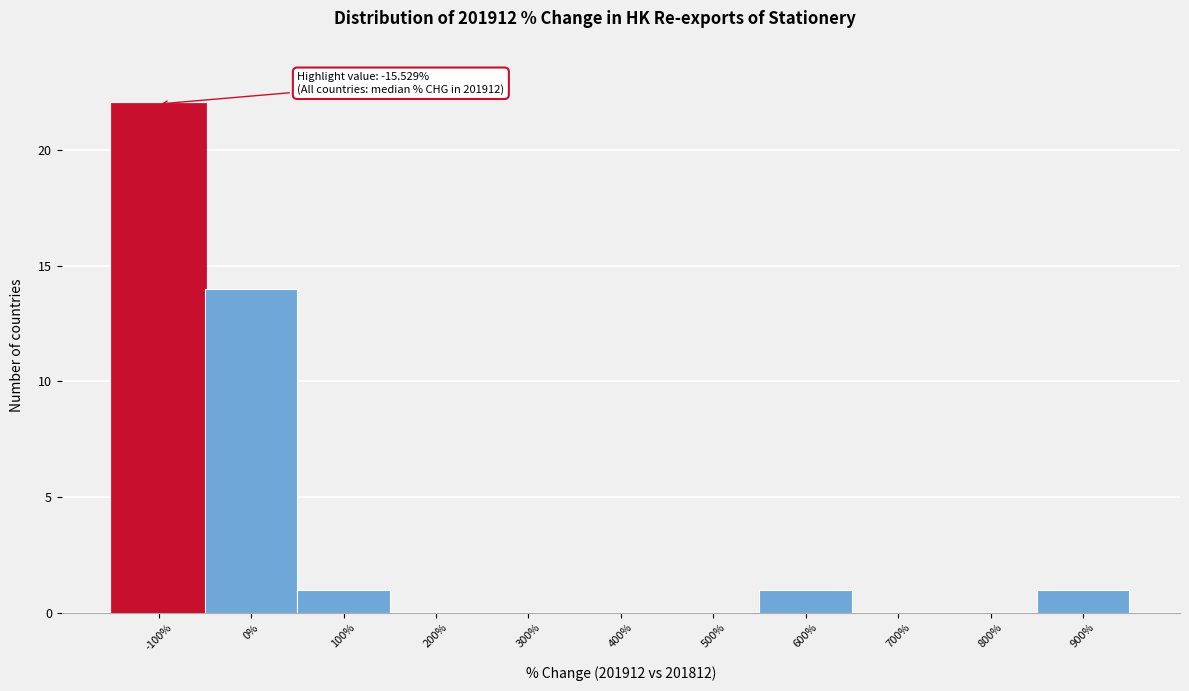

Reading right to left, extract all data points from this chart.

900%=1	800%=0	700%=0	600%=1	500%=0	400%=0	300%=0	200%=0	100%=1	0%=14	-100%=22